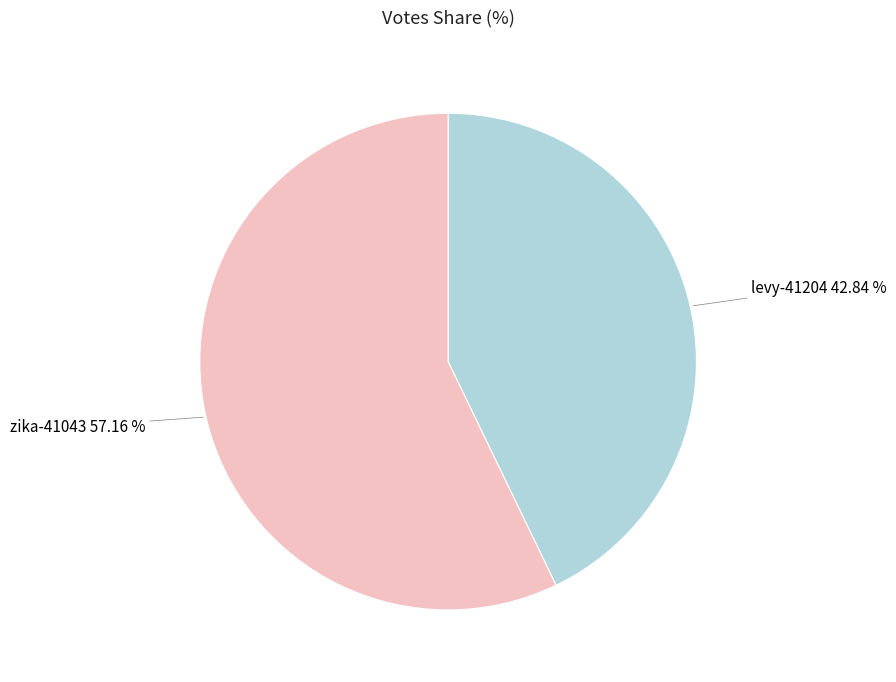

Is there any slice that represents more than half of the pie?

Yes